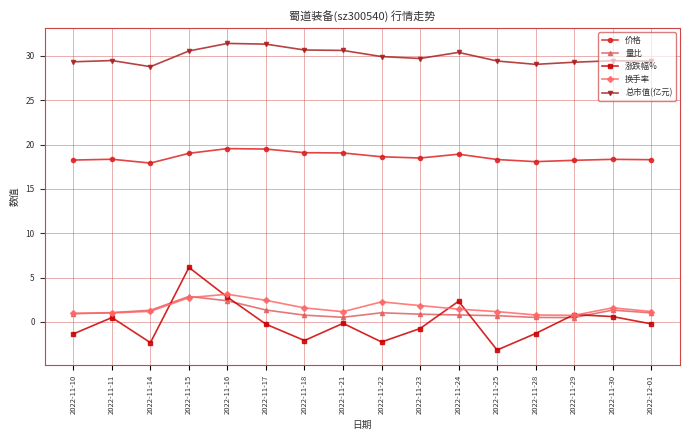

True or false: 换手率 and 涨跌幅% cross at least once.

True